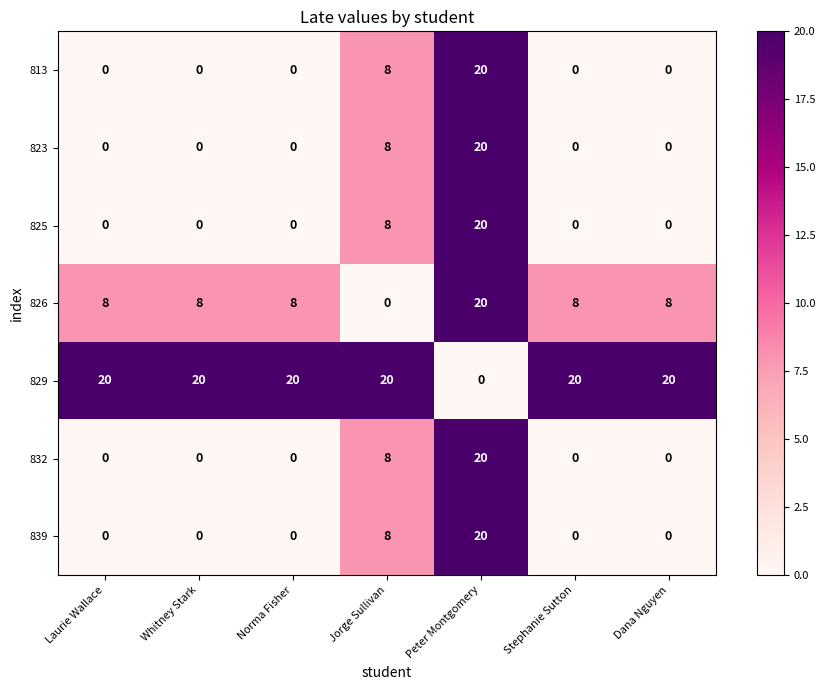

What is the difference between the highest and lowest values at Laurie Wallace?

20